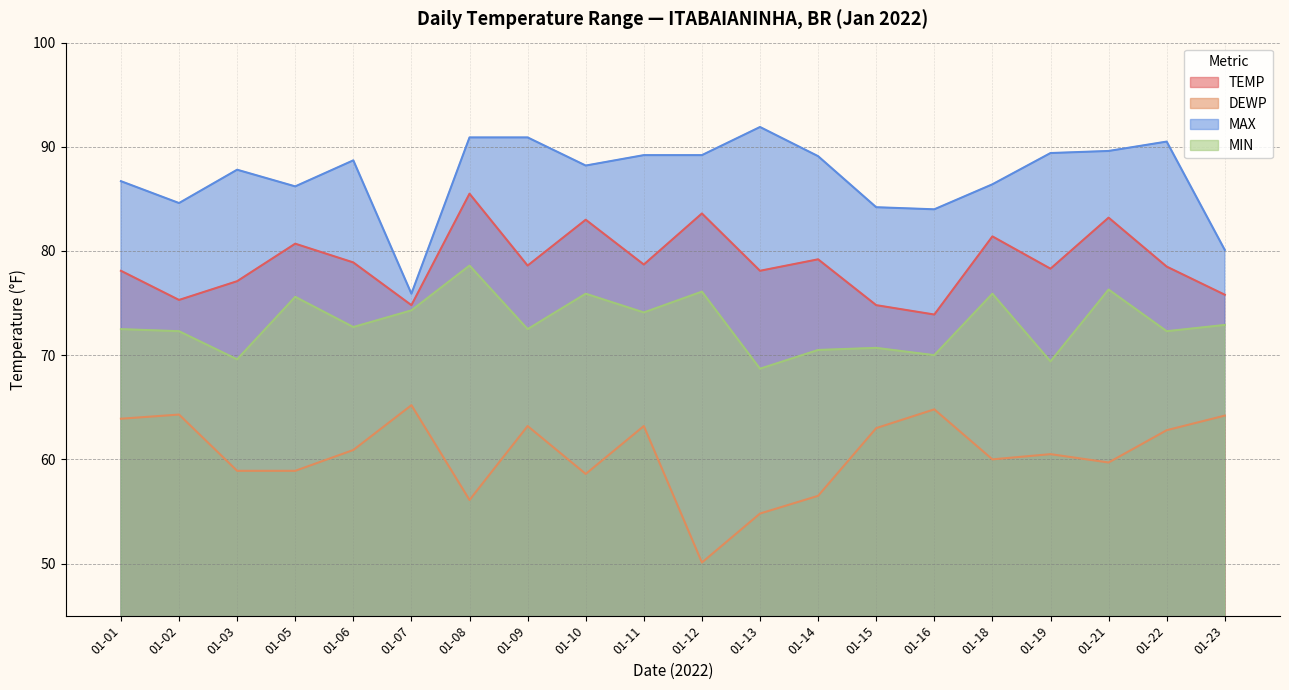

Rank the series by their maximum value, from highest to lowest.

MAX, TEMP, MIN, DEWP